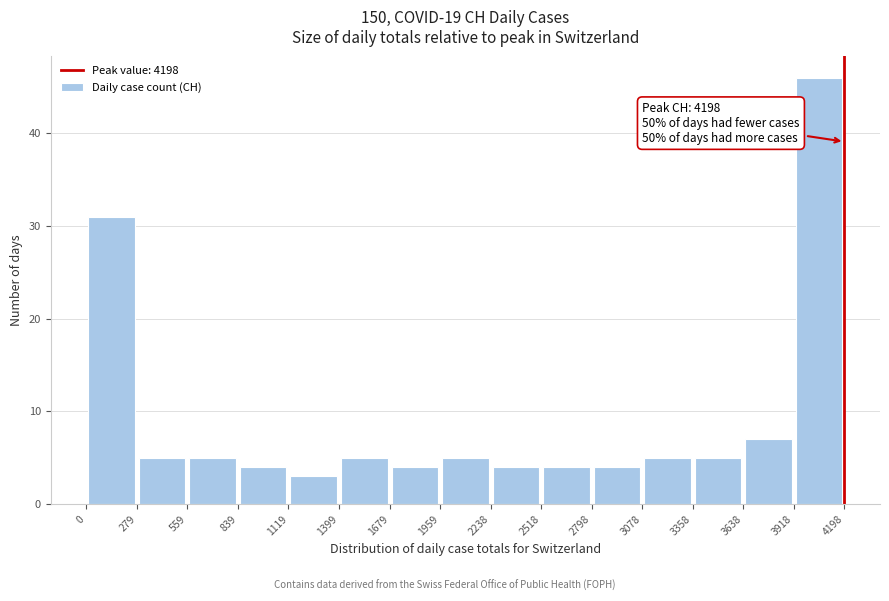

Which range on the x-axis has the tallest bar?

3918 to 4198